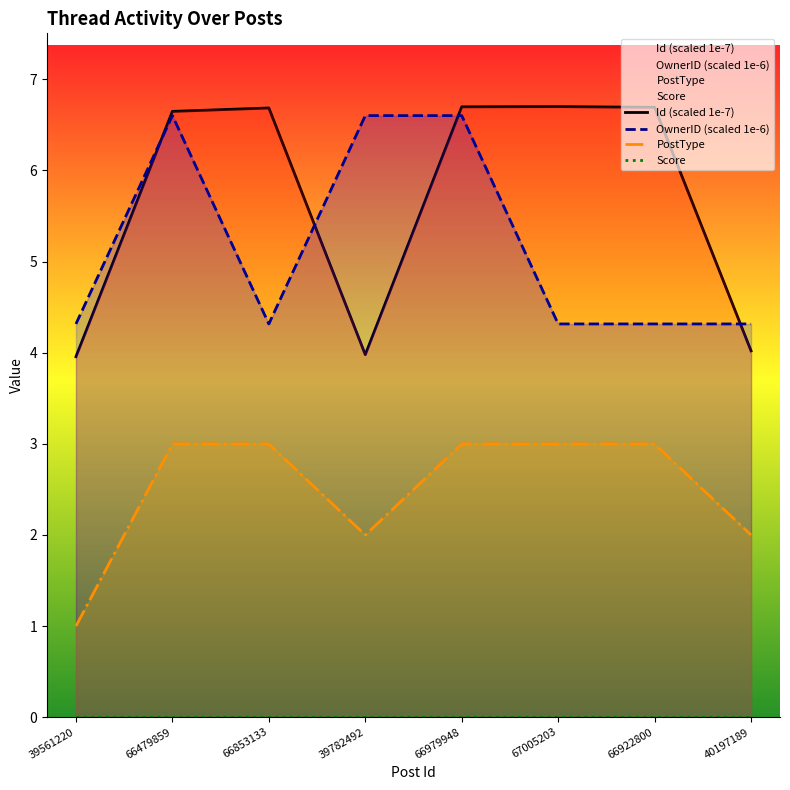

True or false: Score and PostType cross at least once.

False